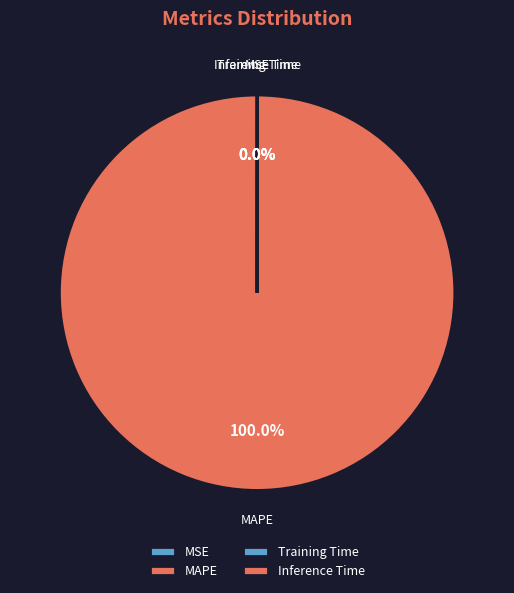

To the nearest percent, what percentage of the pie is MAPE?

100%